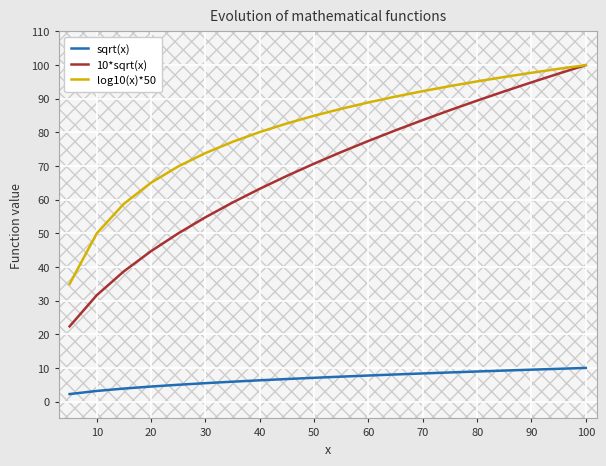

Which series has the widest spread of values?

10*sqrt(x)